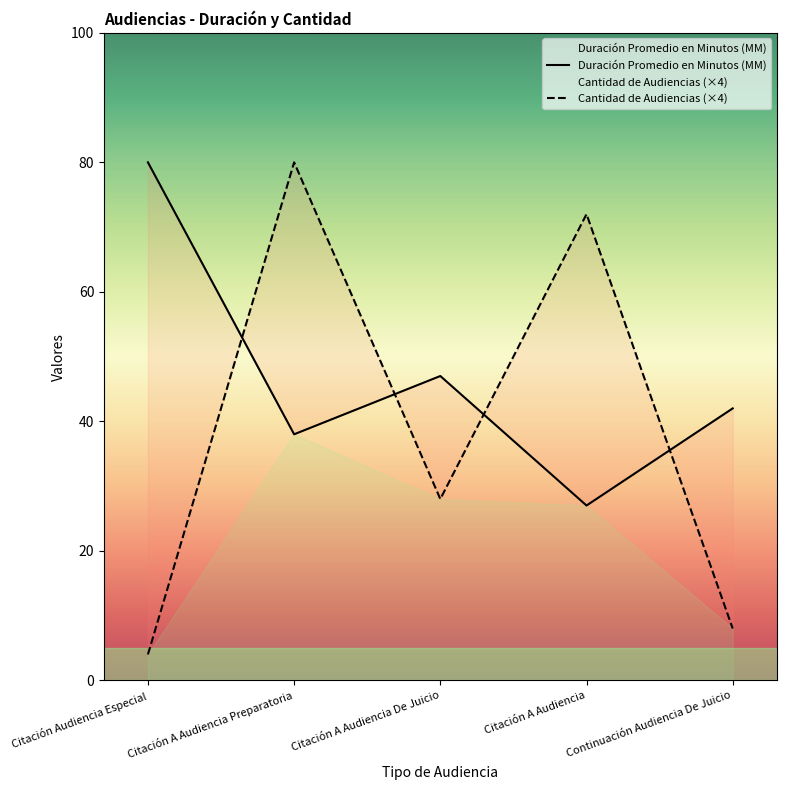

At how many categories does at least one series exceed 51?

3